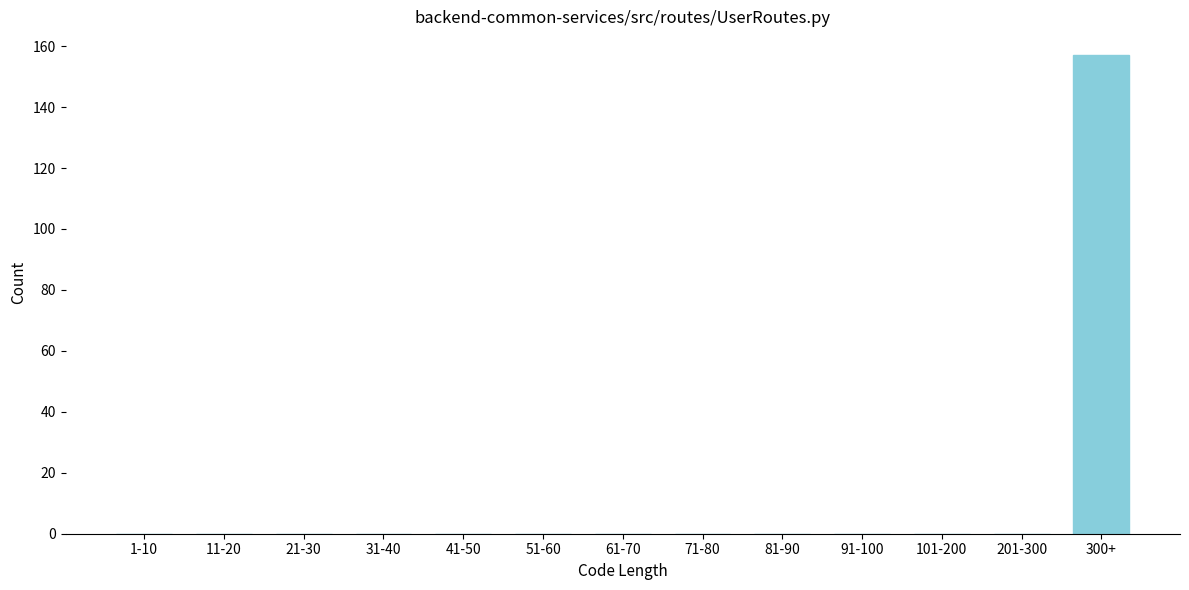

Reading right to left, what are all the values shown in this chart?

300+=157	201-300=0	101-200=0	91-100=0	81-90=0	71-80=0	61-70=0	51-60=0	41-50=0	31-40=0	21-30=0	11-20=0	1-10=0